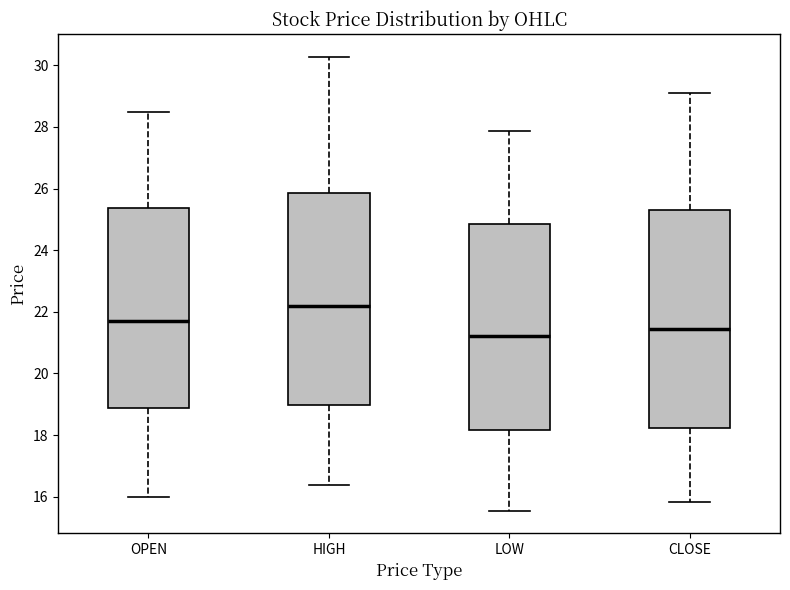

Reading left to right, transcribe this box plot: for each box, give where its median line is, the range the box spans, and where its two whiskers end, as read against the y-axis. The values are not printed on the chart, so give them approximately, as read against the axis.

OPEN: median 21.6, box 18.8 to 25.4, whiskers 16.0 to 28.4
HIGH: median 22.2, box 19.0 to 25.8, whiskers 16.4 to 30.2
LOW: median 21.2, box 18.2 to 24.8, whiskers 15.6 to 27.8
CLOSE: median 21.4, box 18.2 to 25.2, whiskers 15.8 to 29.0